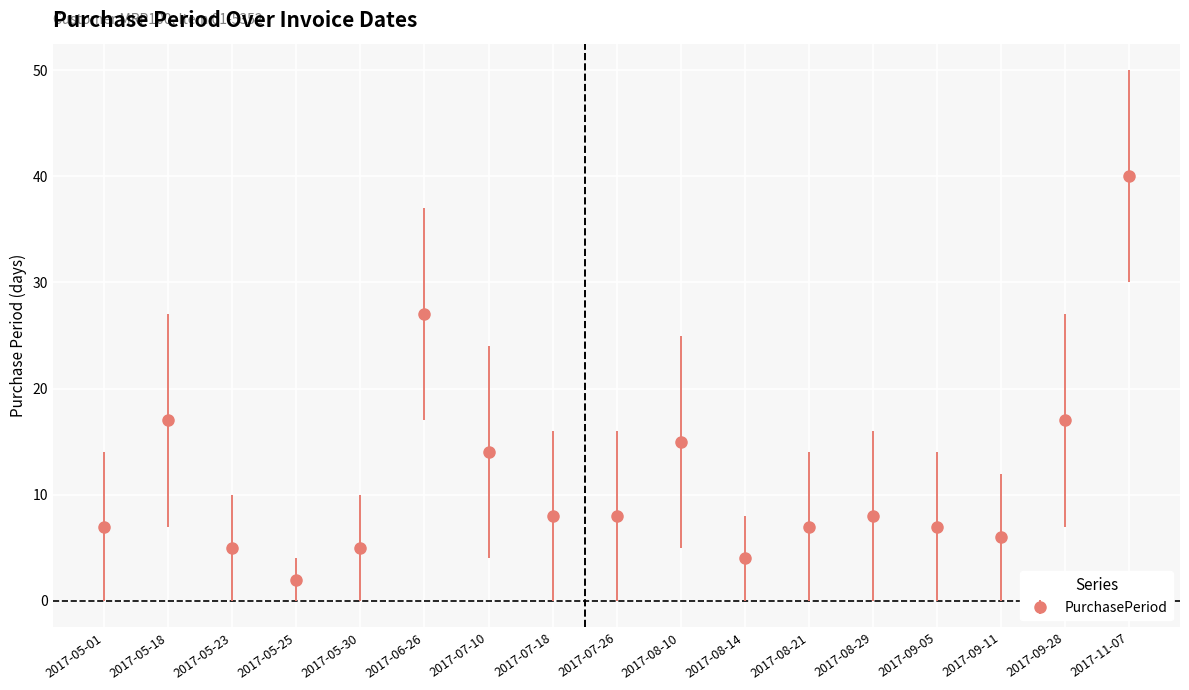

What is the approximate value at 2017-08-21?

7